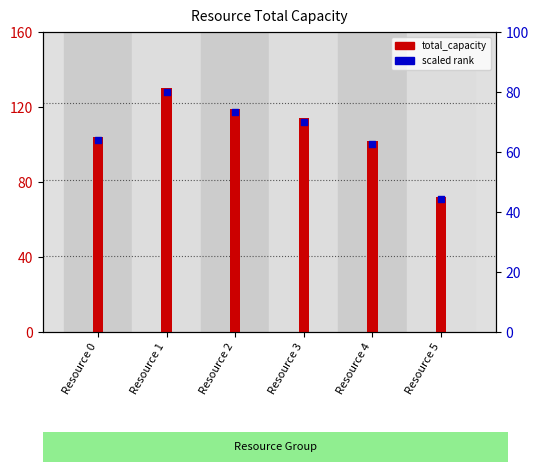

Is the value of total_capacity at Resource 4 greater than the value of scaled rank at Resource 1?

Yes